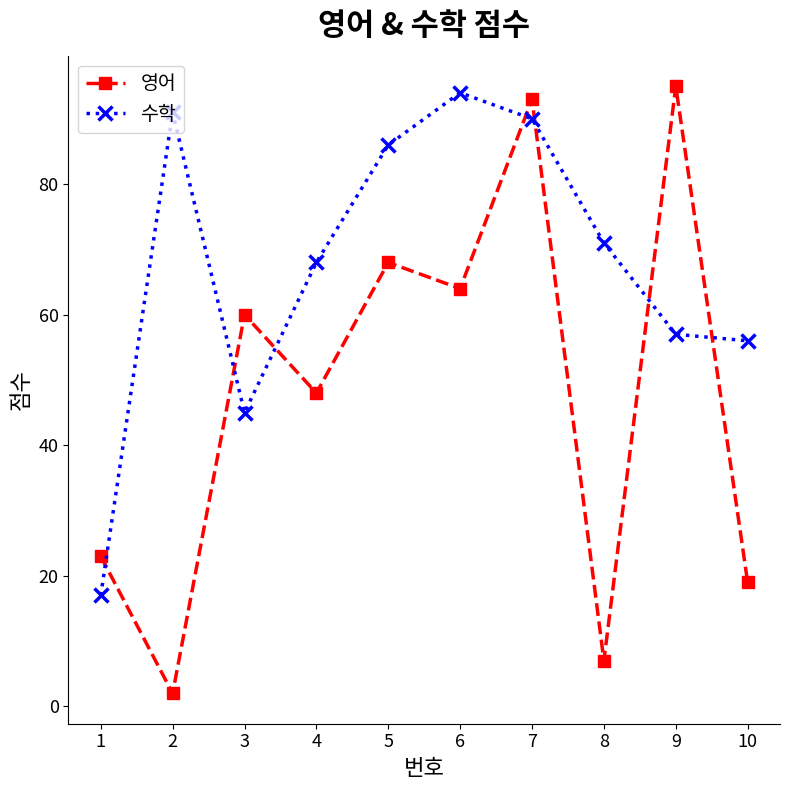

Is the value of 수학 at 2 greater than the value of 영어 at 3?

Yes